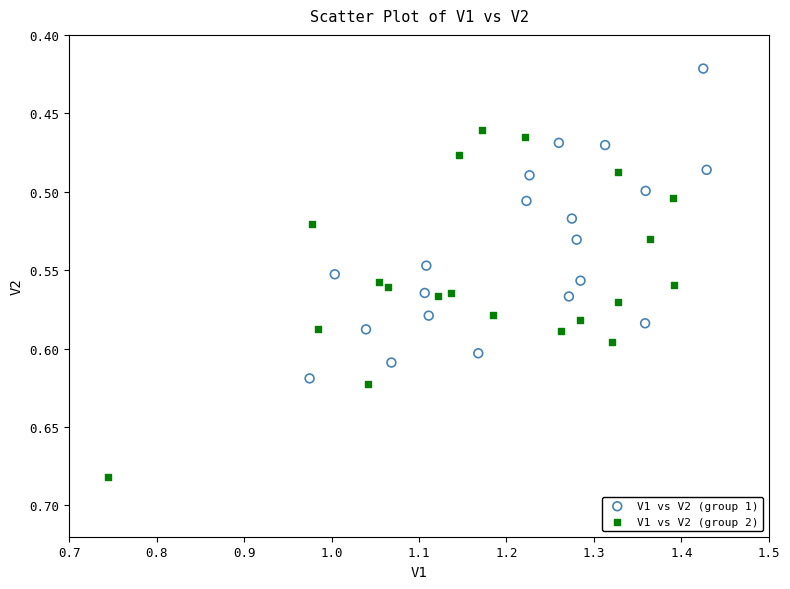

Which series reaches the maximum Y coordinate?

V1 vs V2 (group 2)